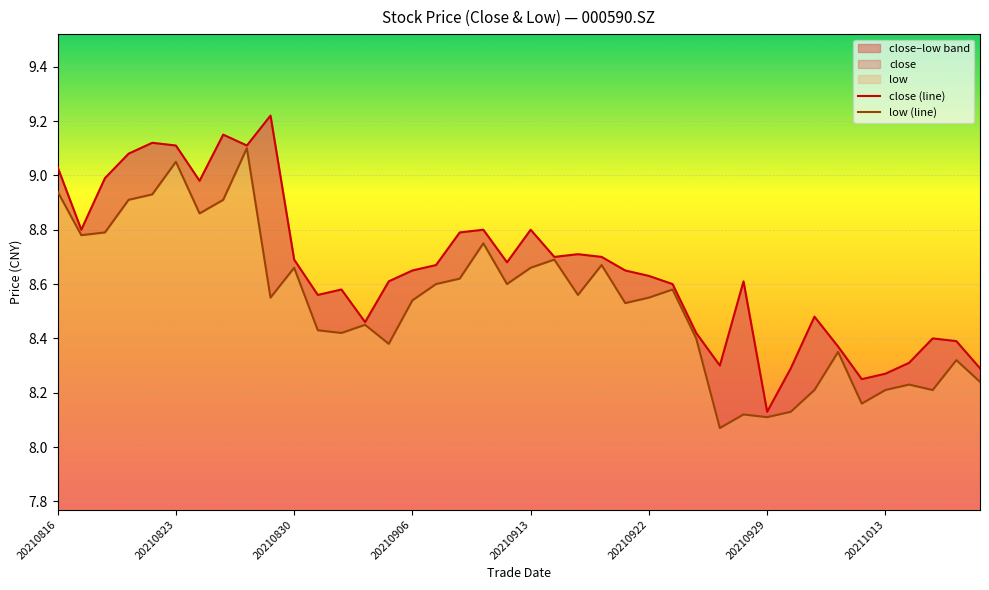

Rank the series at 33 from lowest to highest value.

low (line), close (line)